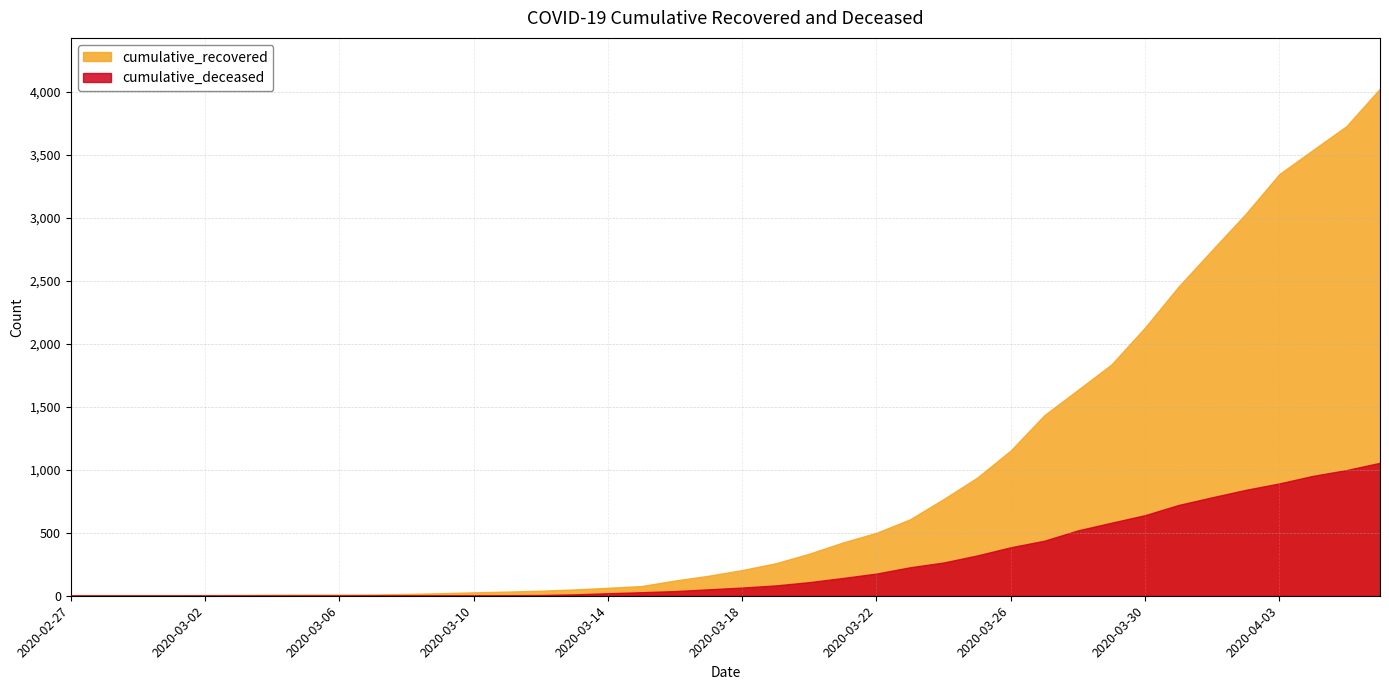

Reading left to right, list all the values displayed in this chart.

cumulative_recovered: 2020-02-27=3	2020-02-28=4	2020-02-29=4	2020-03-01=4	2020-03-02=5	2020-03-03=6	2020-03-04=8	2020-03-05=9	2020-03-06=9	2020-03-07=10	2020-03-08=14	2020-03-09=20	2020-03-10=27	2020-03-11=33	2020-03-12=40	2020-03-13=50	2020-03-14=63	2020-03-15=77	2020-03-16=121	2020-03-17=159	2020-03-18=204	2020-03-19=258	2020-03-20=334	2020-03-21=423	2020-03-22=500	2020-03-23=607	2020-03-24=768	2020-03-25=938	2020-03-26=1154	2020-03-27=1434	2020-03-28=1635	2020-03-29=1837	2020-03-30=2130	2020-03-31=2456	2020-04-01=2746	2020-04-02=3033	2020-04-03=3349	2020-04-04=3540	2020-04-05=3730	2020-04-06=4028
cumulative_deceased: 2020-02-27=0	2020-02-28=0	2020-02-29=0	2020-03-01=0	2020-03-02=0	2020-03-03=0	2020-03-04=0	2020-03-05=0	2020-03-06=0	2020-03-07=1	2020-03-08=2	2020-03-09=2	2020-03-10=2	2020-03-11=4	2020-03-12=6	2020-03-13=11	2020-03-14=20	2020-03-15=28	2020-03-16=37	2020-03-17=51	2020-03-18=65	2020-03-19=82	2020-03-20=108	2020-03-21=141	2020-03-22=176	2020-03-23=226	2020-03-24=264	2020-03-25=320	2020-03-26=385	2020-03-27=437	2020-03-28=519	2020-03-29=580	2020-03-30=640	2020-03-31=721	2020-04-01=782	2020-04-02=841	2020-04-03=892	2020-04-04=952	2020-04-05=998	2020-04-06=1056